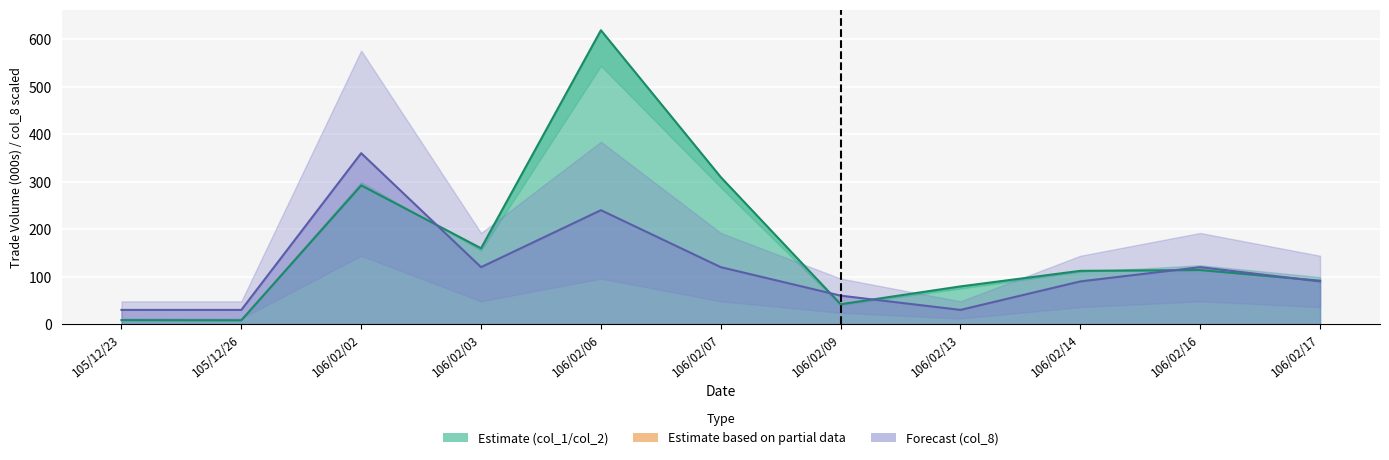

True or false: col_8 has more than 1 interior local peaks.

True